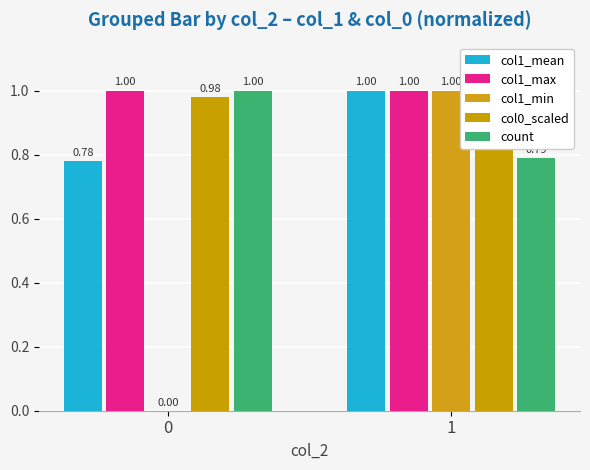

At which category does the chart reach its peak across all series?

1